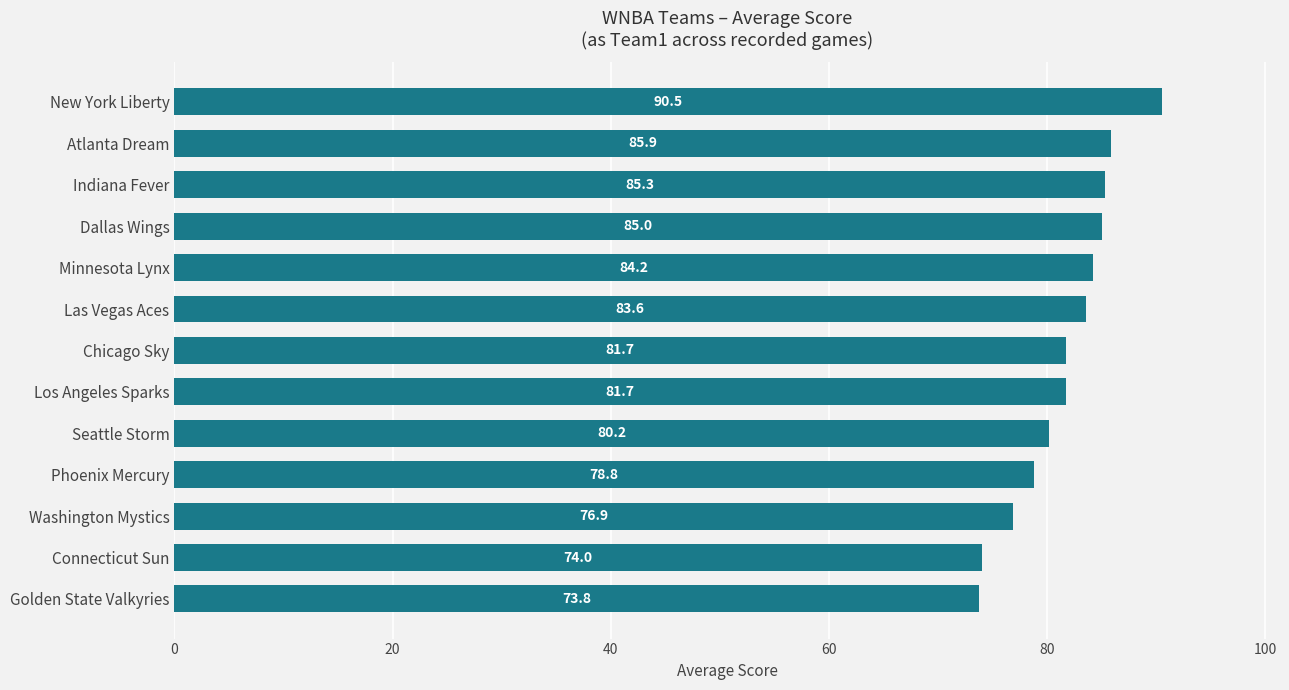

Which category has the highest value across all series?

New York Liberty